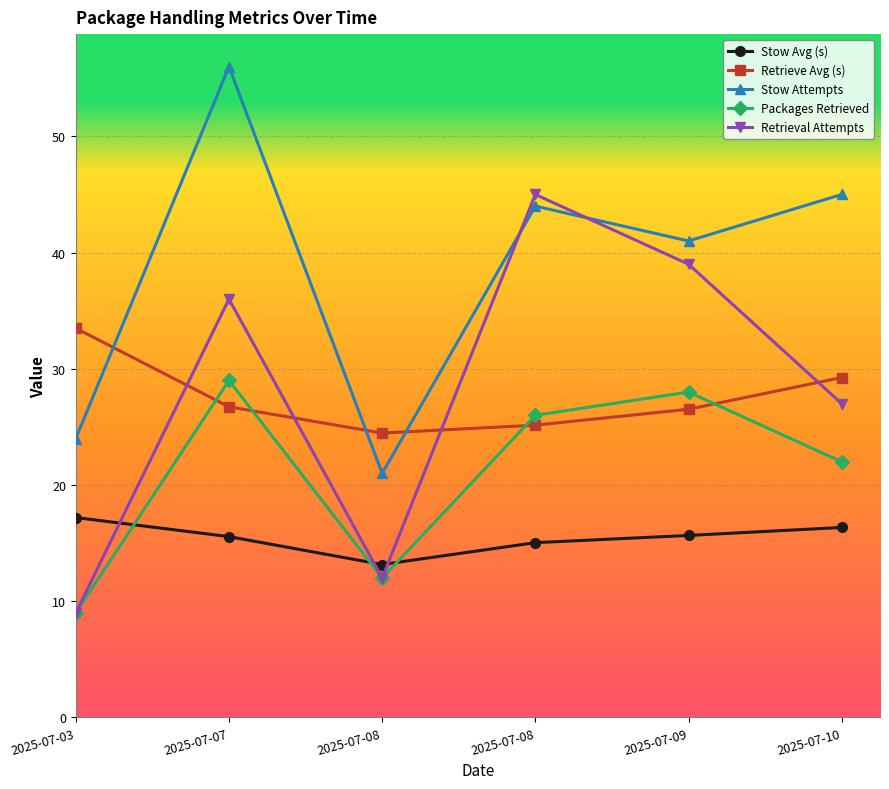

Which series changed the most between 2025-07-03 and 2025-07-08?

Retrieve Avg (s)